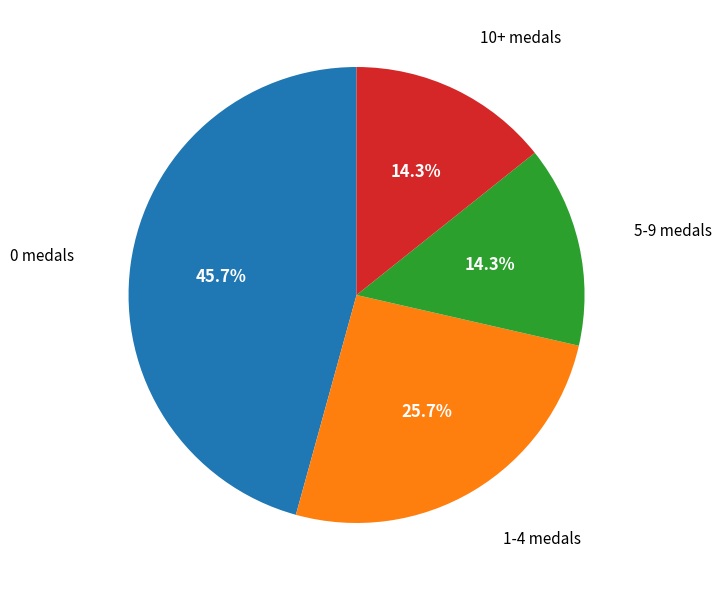

Is there a majority slice in this chart?

No